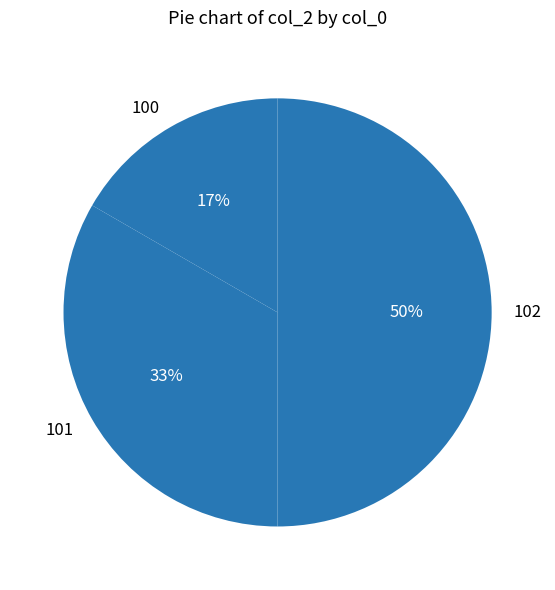

Does 100 account for over 50% of the chart?

No